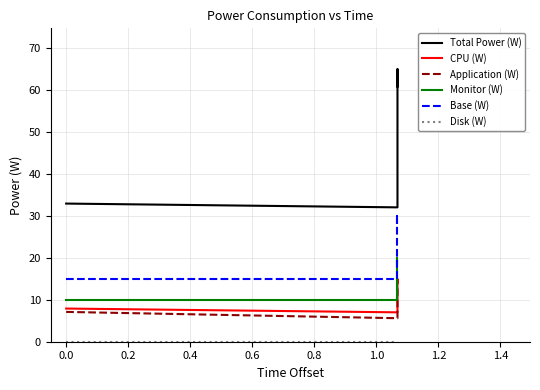

What is the maximum value shown in the chart?

64.9